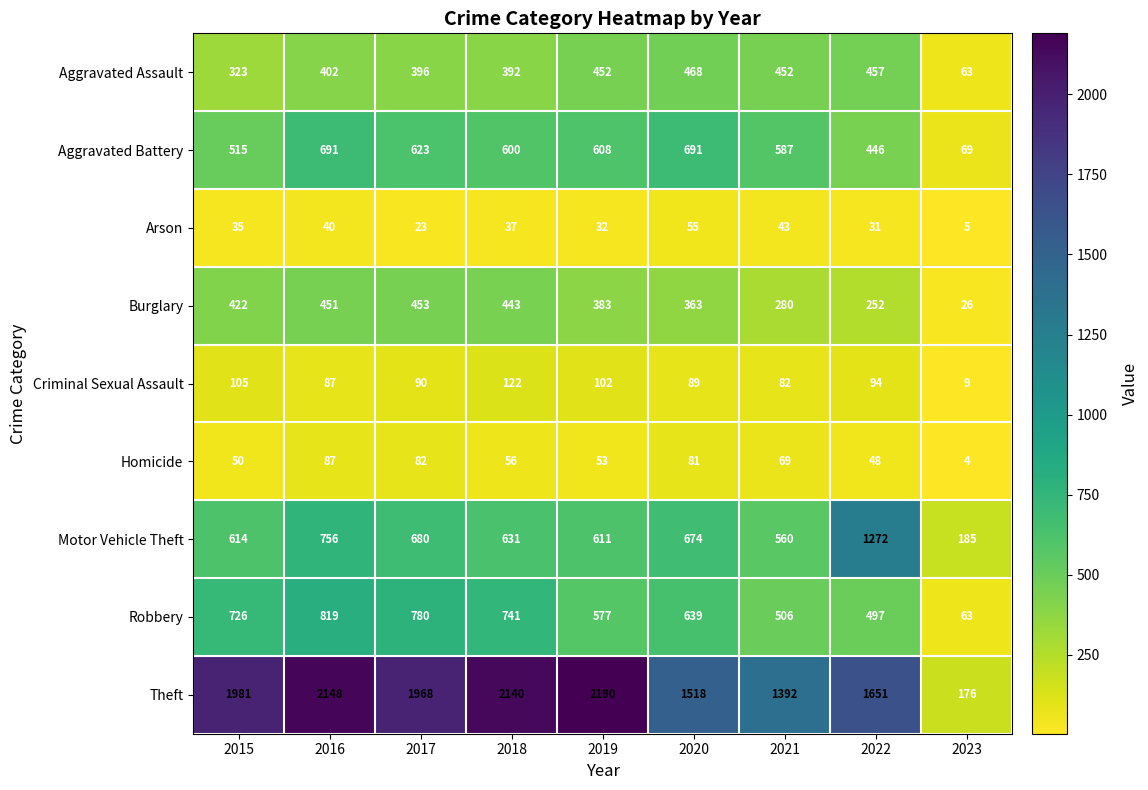

Which label corresponds to the largest value in the chart?

2019